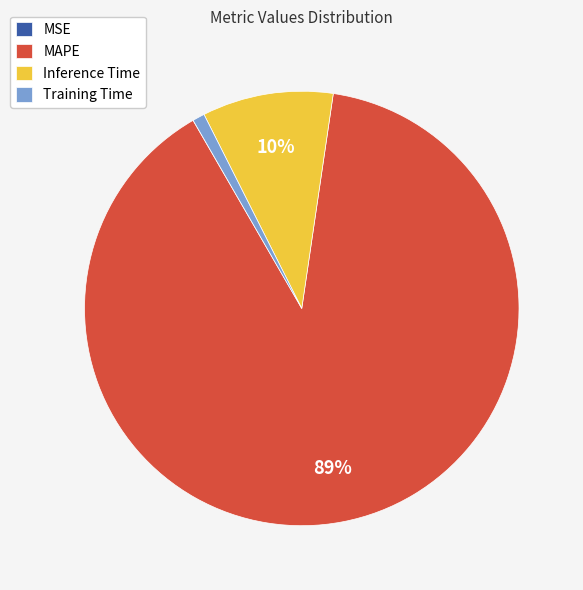

Between Training Time and Inference Time, which is larger?

Inference Time